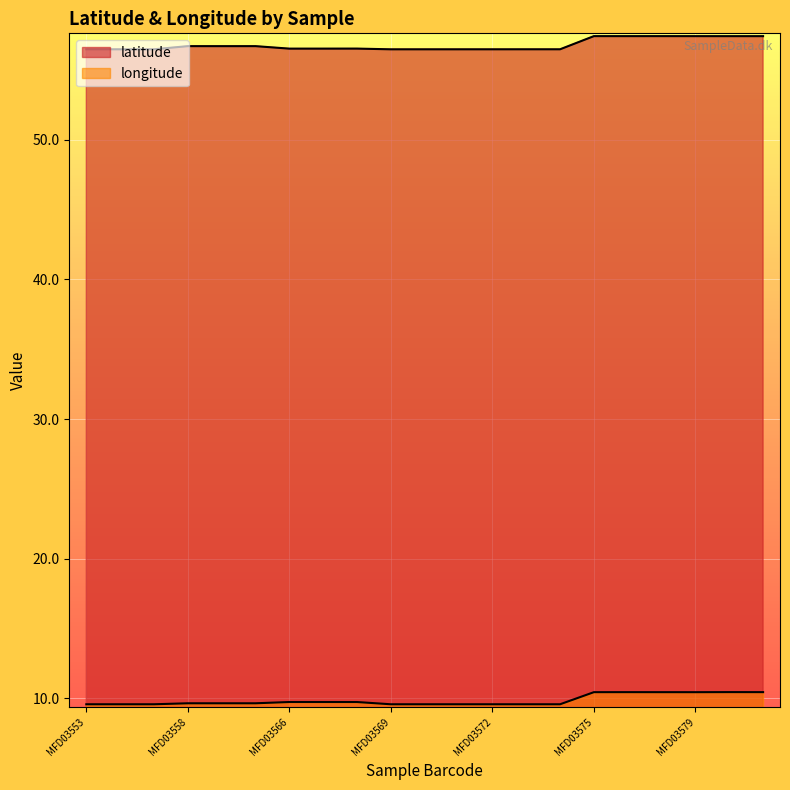

Is the value of longitude at MFD03574 greater than the value of latitude at MFD03558?

No